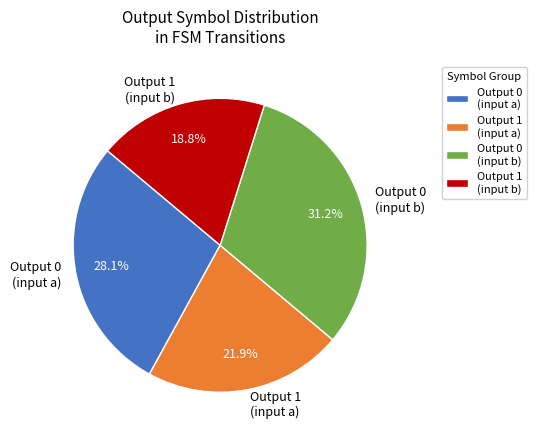

Count the number of slices in the pie.

4